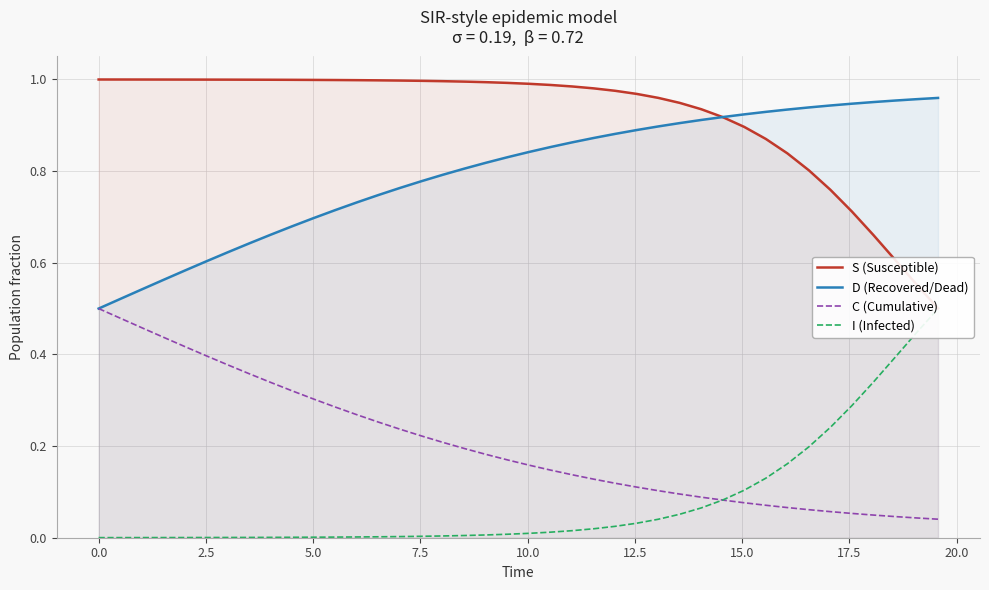

What is the sum of all D (Recovered/Dead) values?

31.9